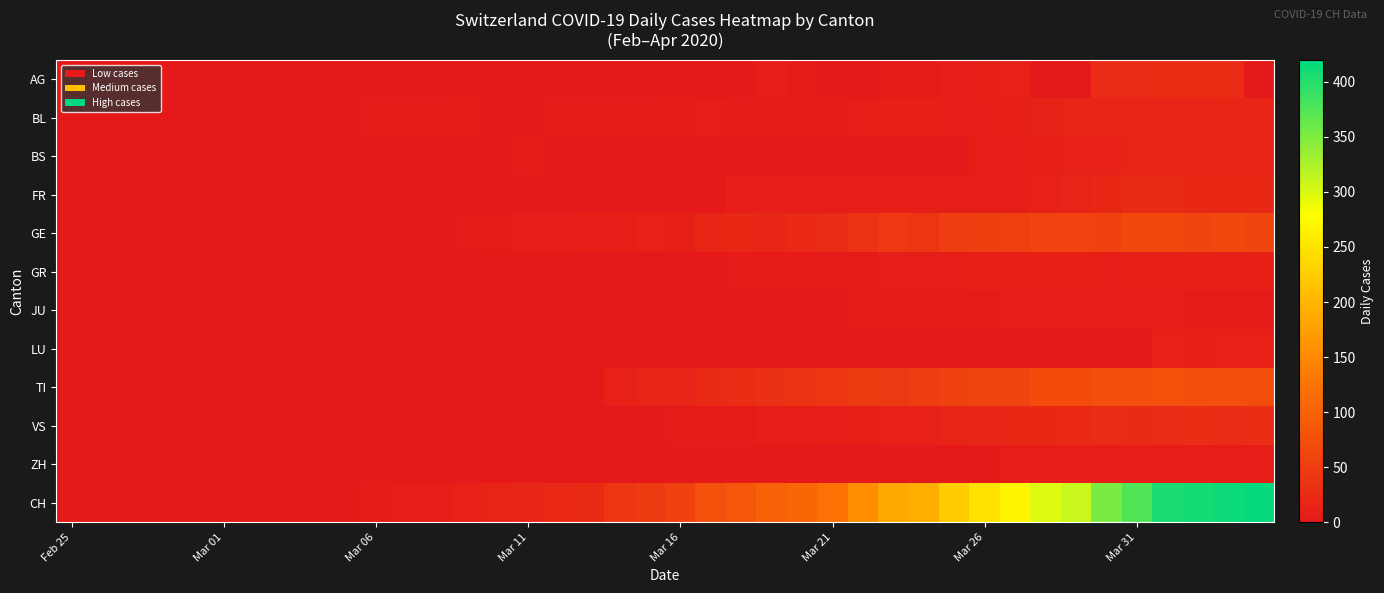

Which series has the largest total across all categories?

CH